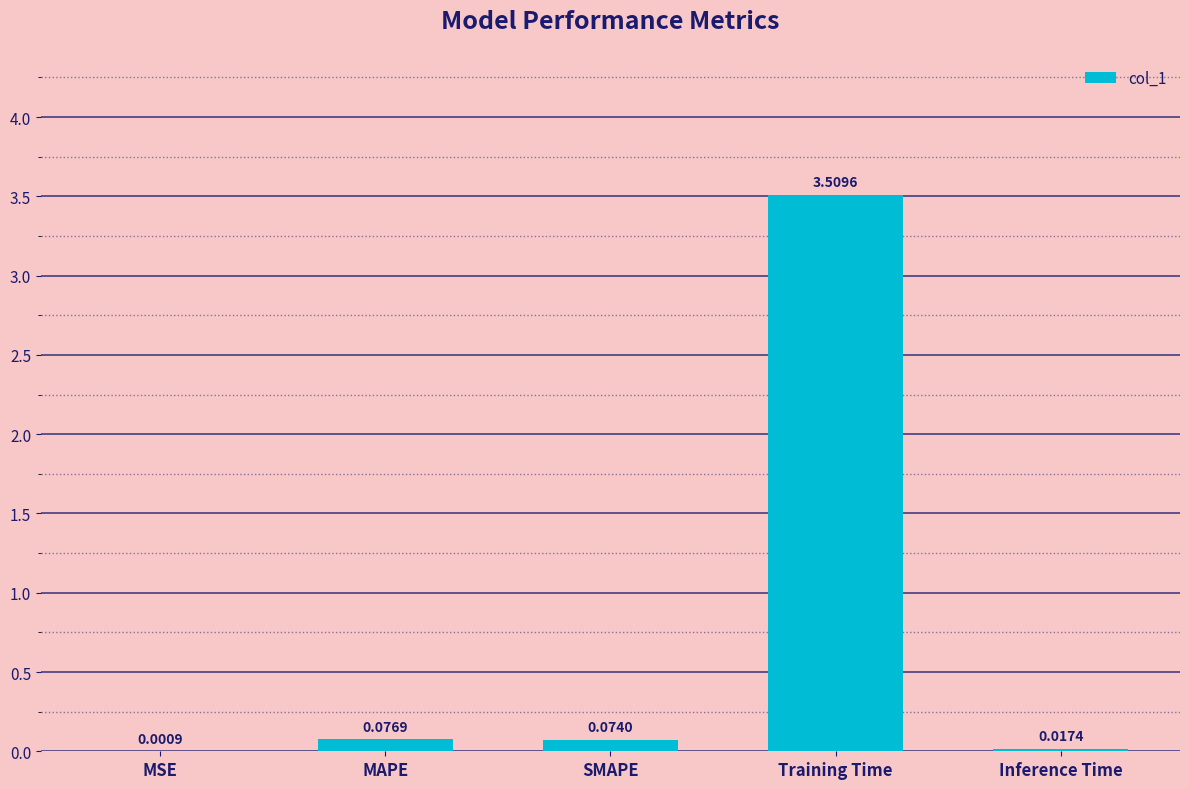

What is the change in value from SMAPE to Training Time?

+3.4